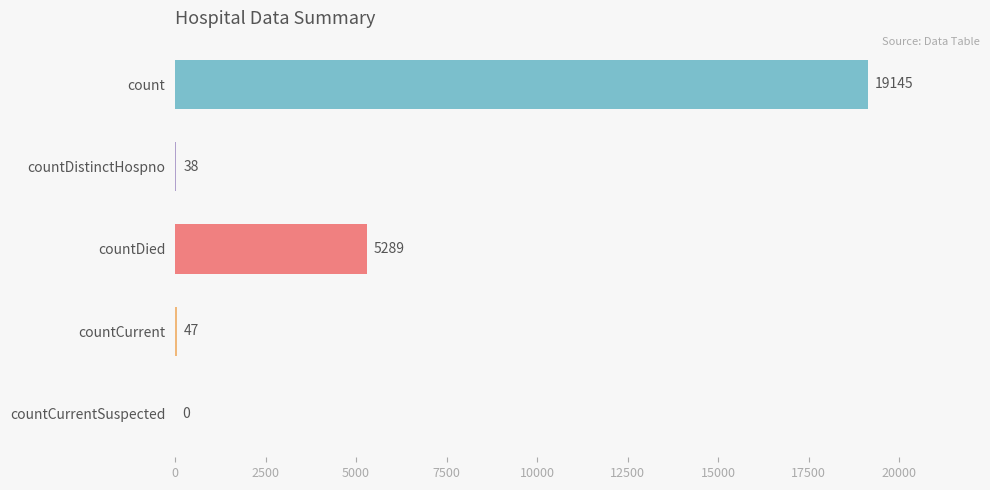

The value at countDied is 3324. True or false?

False